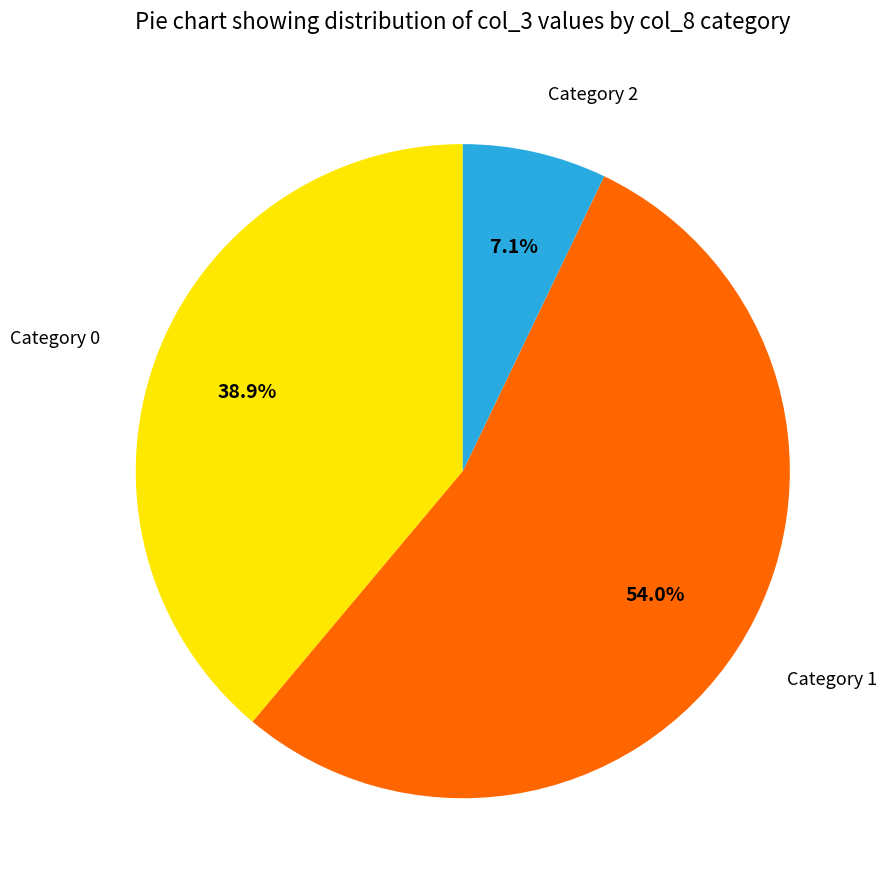

How many segments does this pie chart have?

3